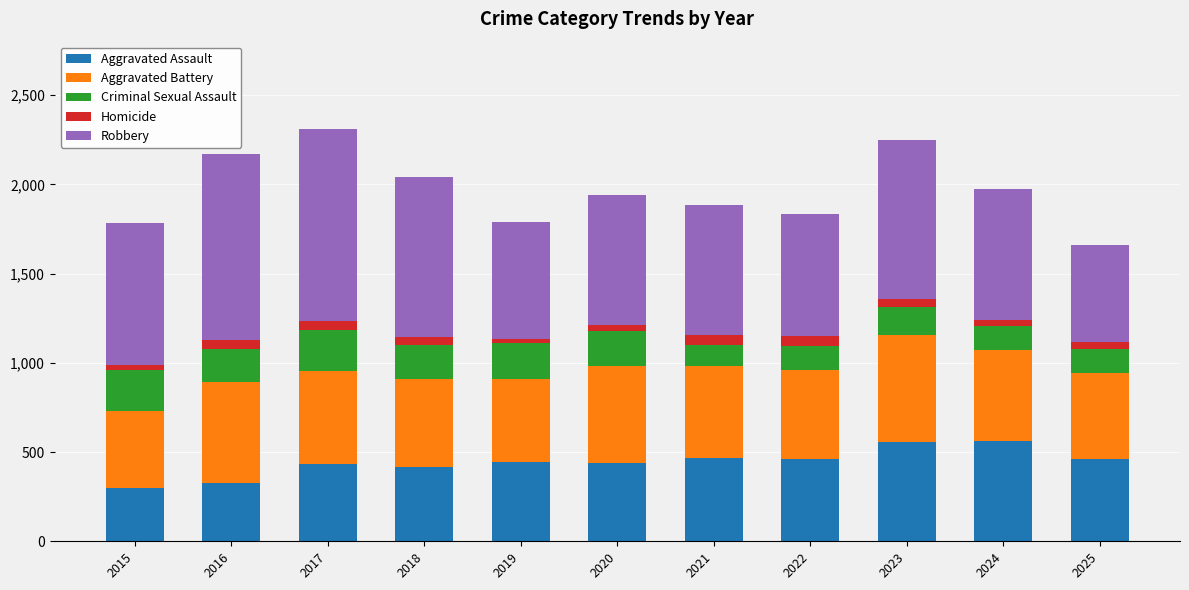

Count the number of data series in this chart.

5